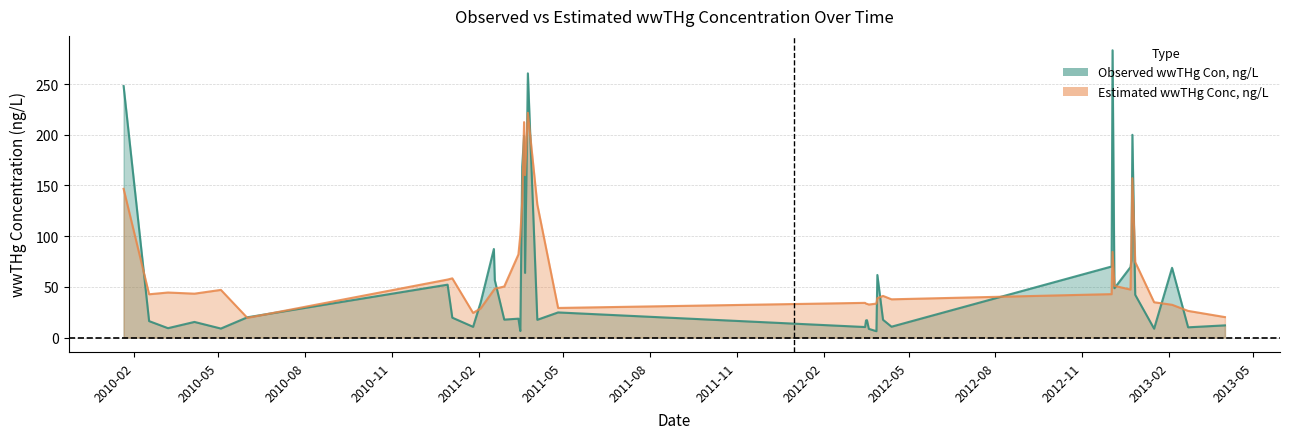

True or false: Estimated wwTHg Conc, ng/L has a value of 133.7 at 2011-03-19.

True